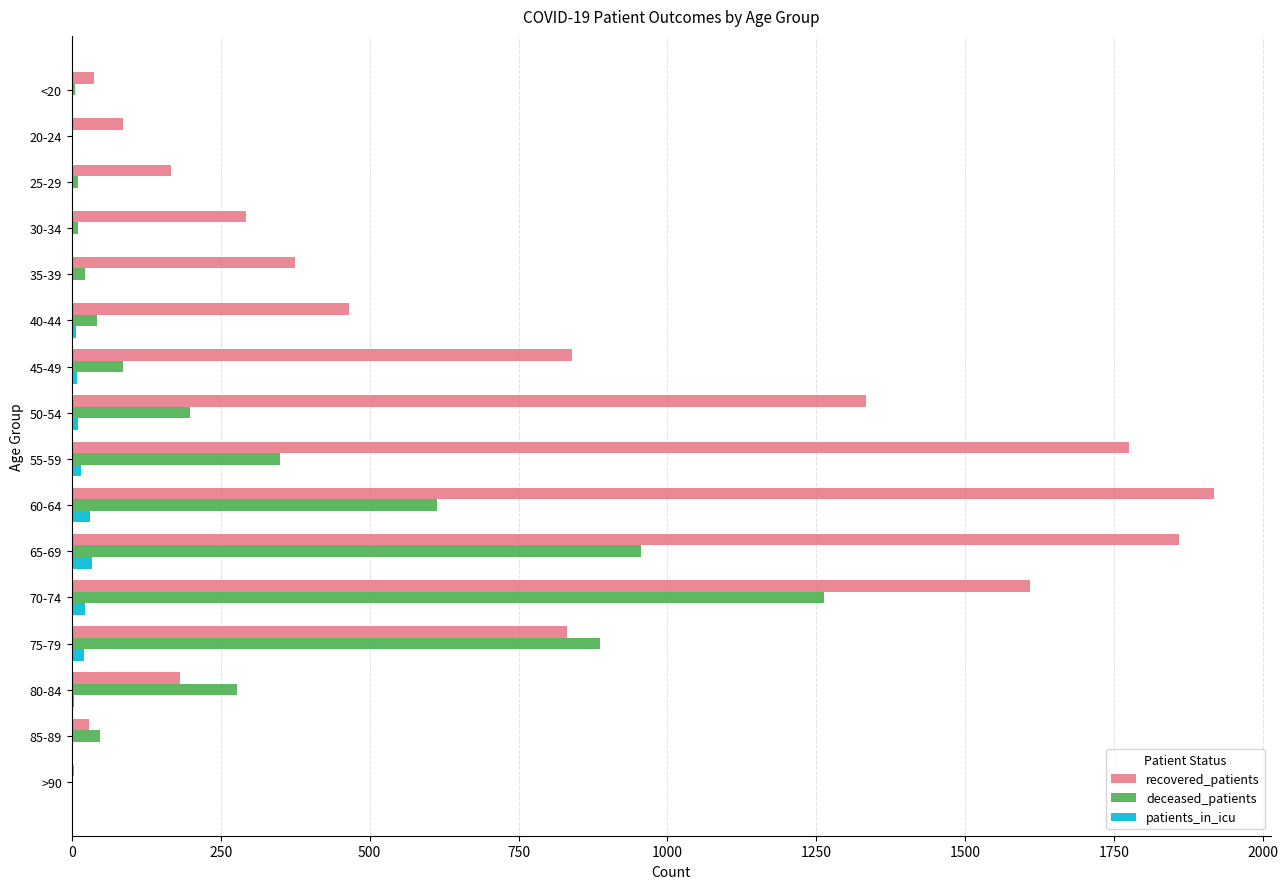

Count the number of data series in this chart.

3